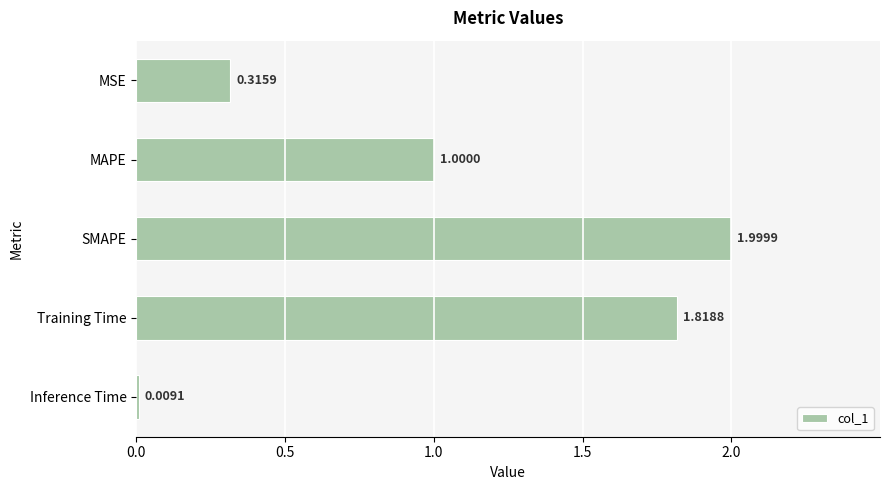

Does the chart contain stacked bars?

No